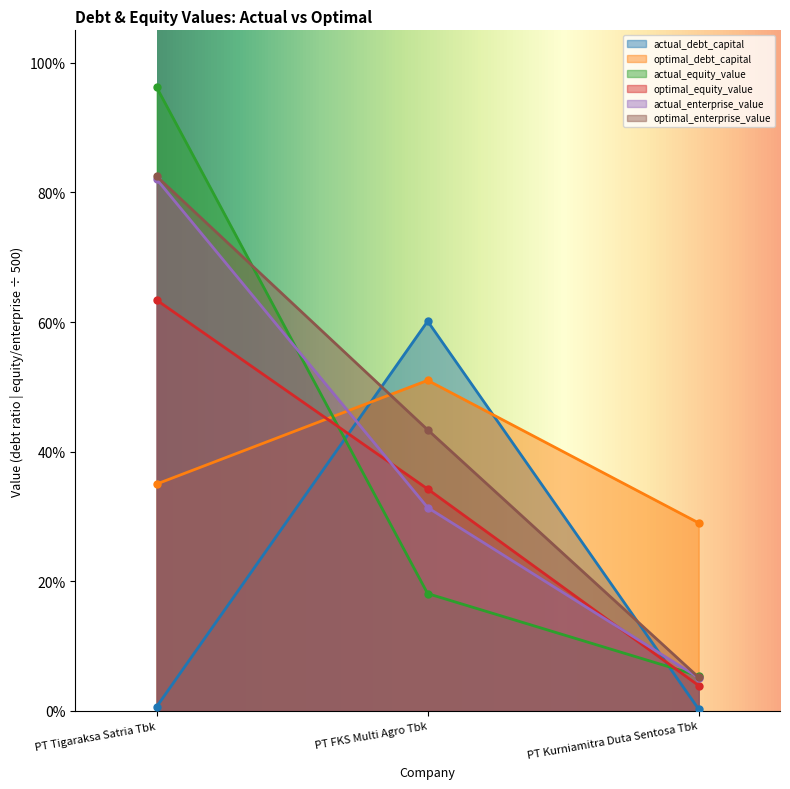

What is the maximum value shown in the chart?

1.0